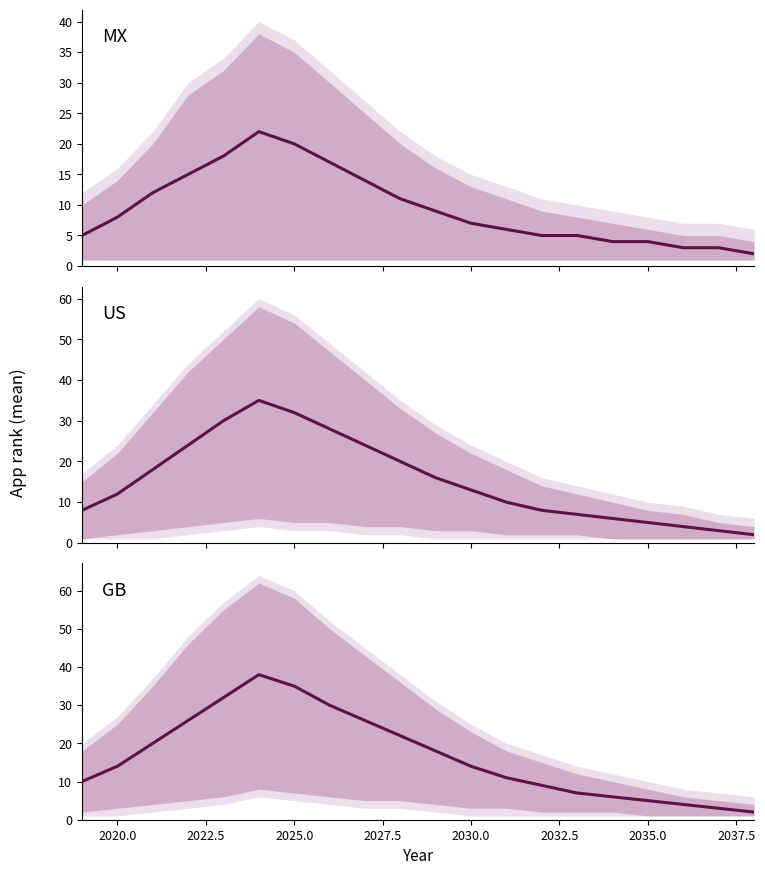

What is the lowest value of the GB mean series?

2